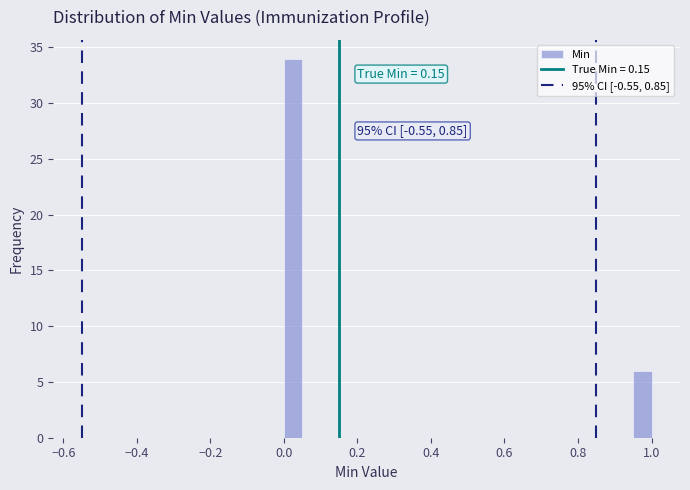

Around what value on the x-axis is the tallest bar? Give the approximate position of its centre, as read against the axis.

0.02